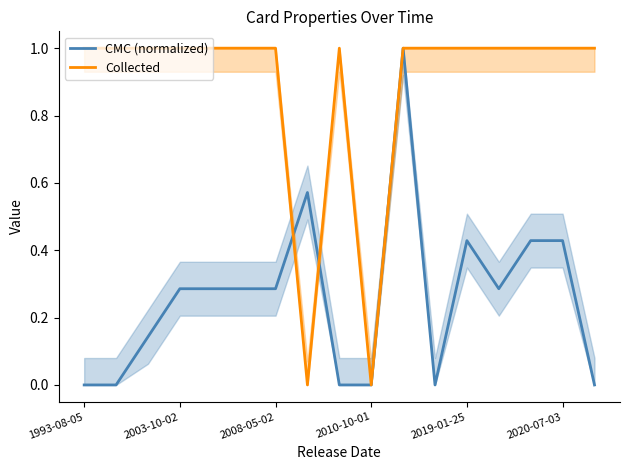

What is the average value of the Collected series?

0.9